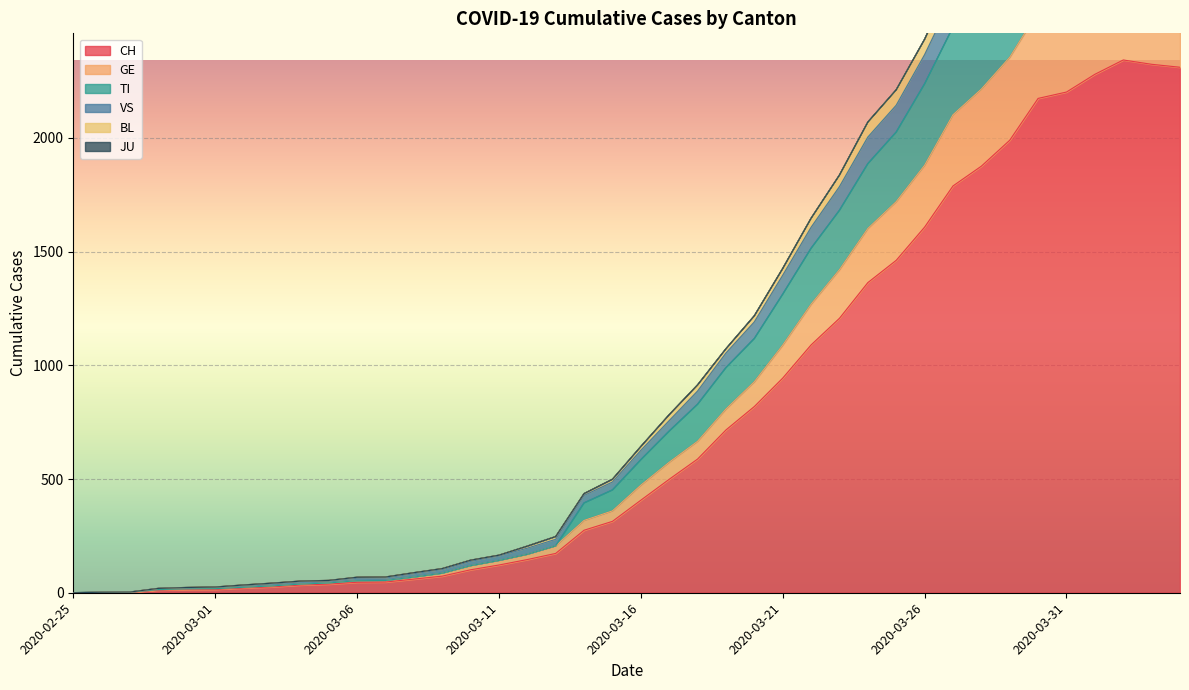

True or false: CH and TI cross at least once.

False